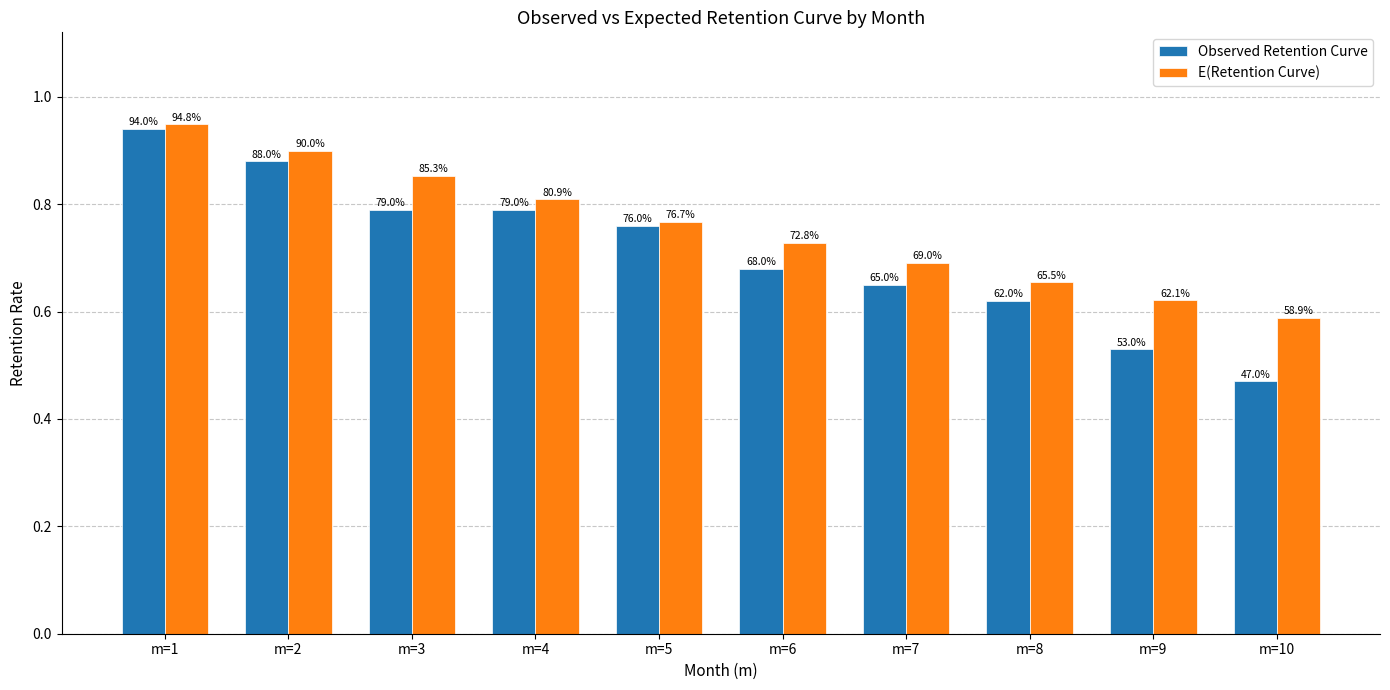

What is the total value across all series at m=5?

1.5